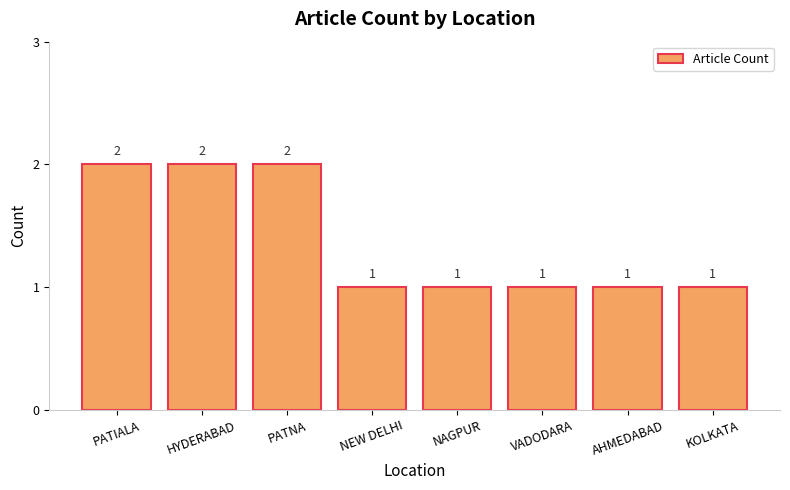

Reading right to left, extract all data points from this chart.

1	1	1	1	1	2	2	2